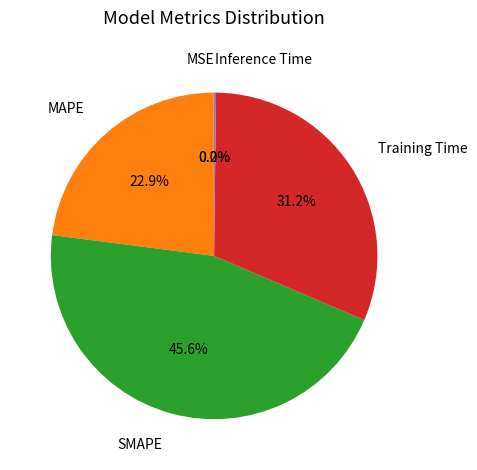

What percentage is NOT represented by Training Time?

68.8%